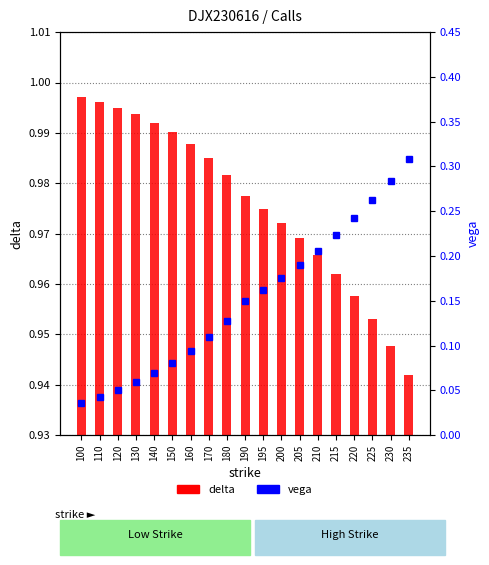

What is the difference between the vega values at 195 and 225?

0.1